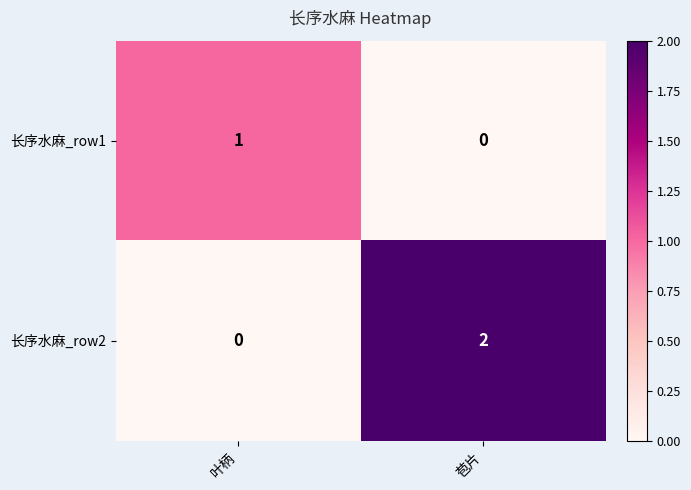

Which category has the lowest value in the 长序水麻_row1 series?

苞片